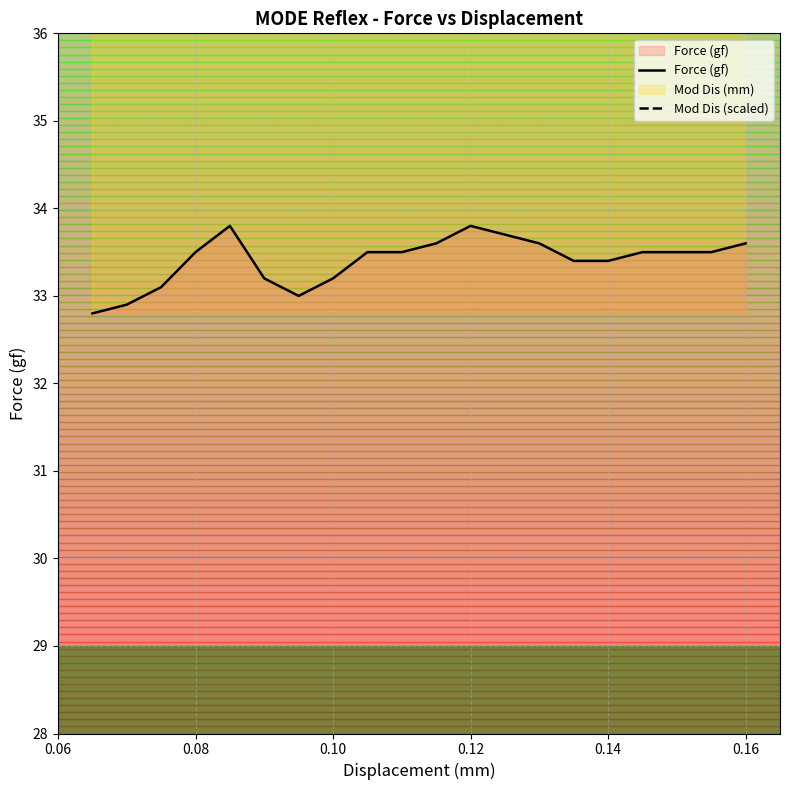

How many data points in Mod Dis (scaled) are less than 66?

10